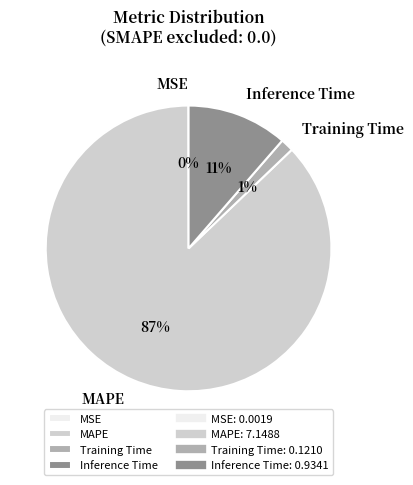

Between Training Time and Inference Time, which is larger?

Inference Time